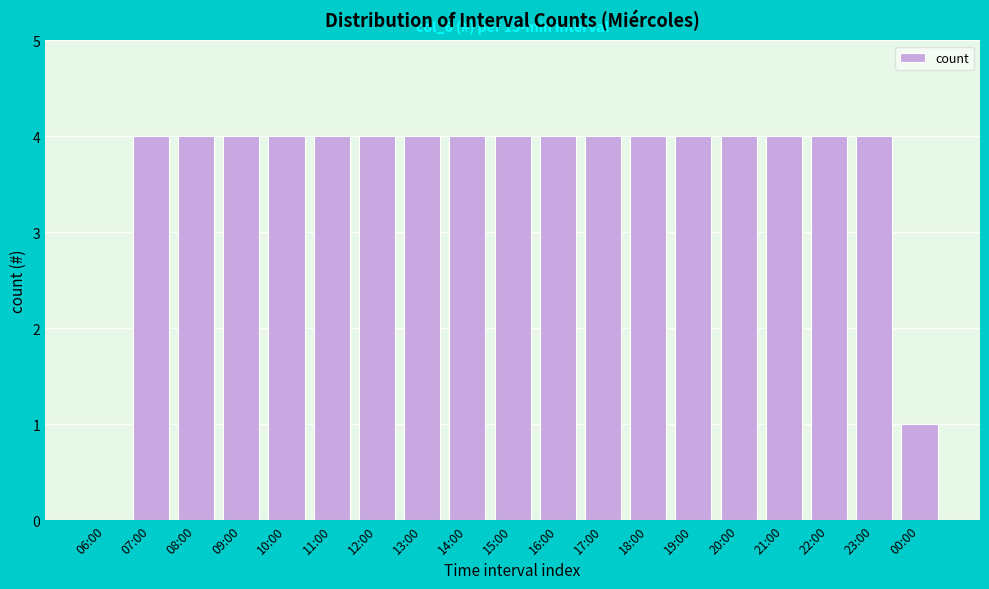

Reading left to right, extract all data points from this chart.

06:00=0	07:00=4	08:00=4	09:00=4	10:00=4	11:00=4	12:00=4	13:00=4	14:00=4	15:00=4	16:00=4	17:00=4	18:00=4	19:00=4	20:00=4	21:00=4	22:00=4	23:00=4	00:00=1